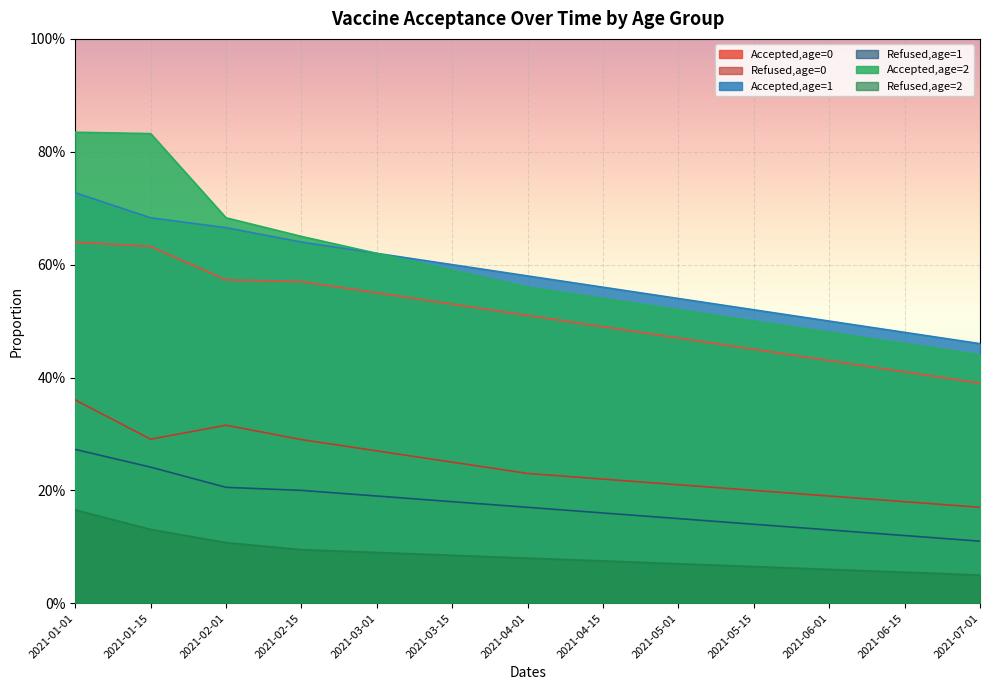

True or false: Refused,age=0 and Accepted,age=0 cross at least once.

False